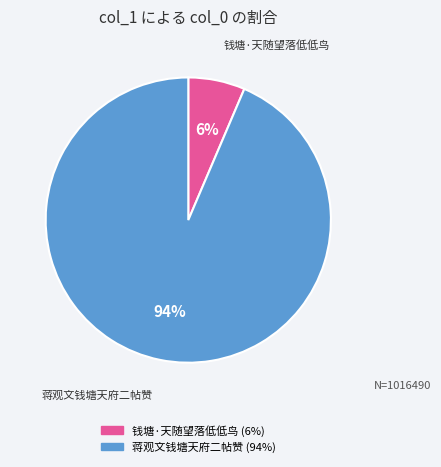

Combined, do 蒋观文钱塘天府二帖赞 and 钱塘·天随望落低低鸟 account for over 50%?

Yes